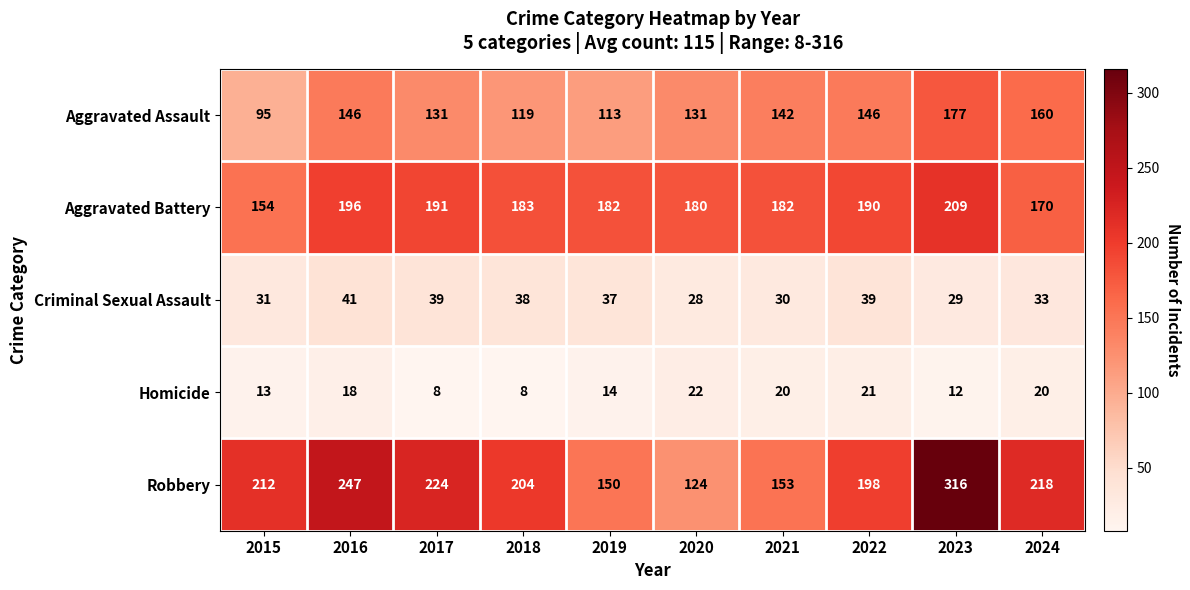

Between 2016 and 2017, which series saw the biggest shift?

Robbery